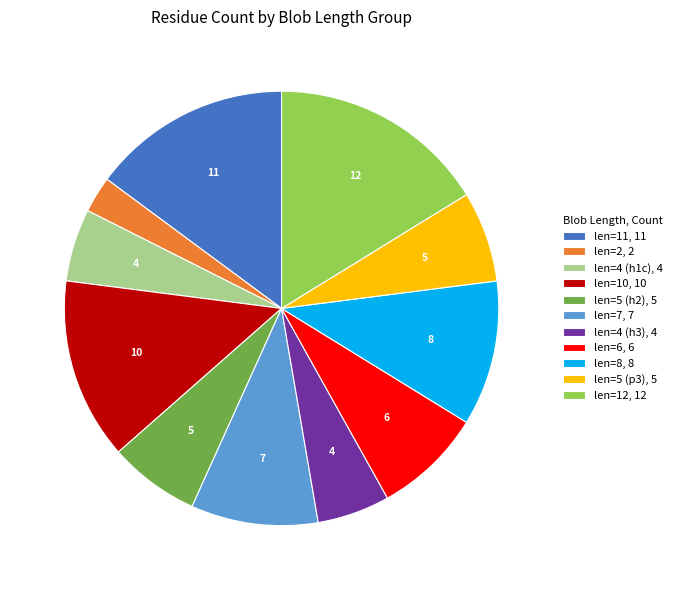

Count the number of slices in the pie.

11